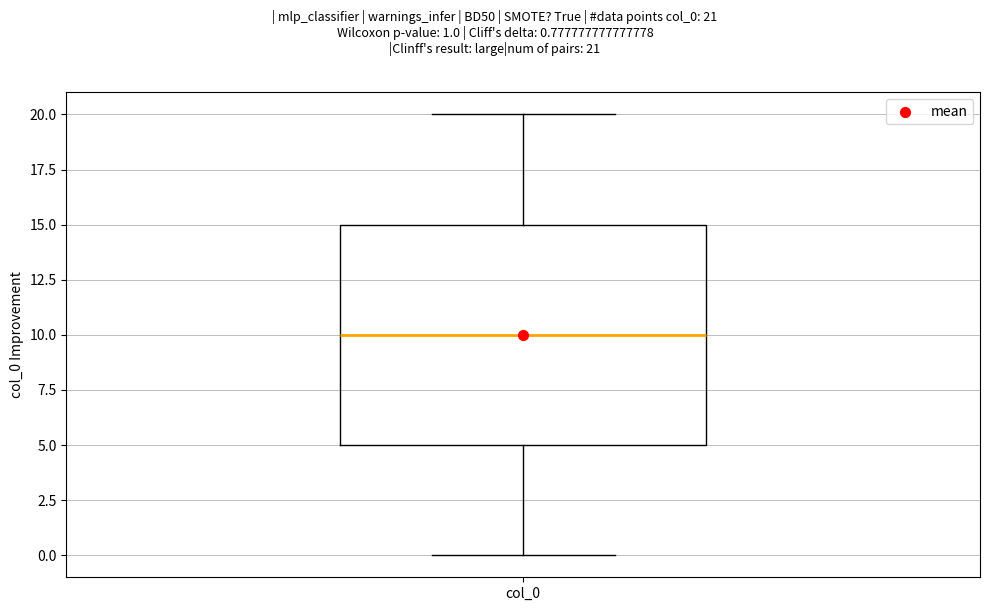

Where does the lower whisker of the box for col_0 end on the y-axis? The values are not printed on the chart, so give them approximately, as read against the axis.

0